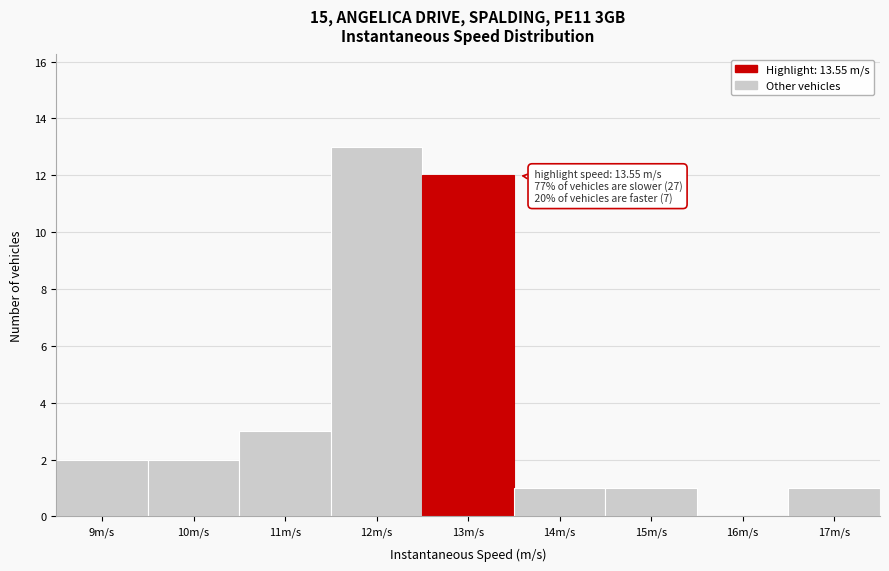

Reading left to right, extract all data points from this chart.

9m/s=2	10m/s=2	11m/s=3	12m/s=13	13m/s=12	14m/s=1	15m/s=1	16m/s=0	17m/s=1